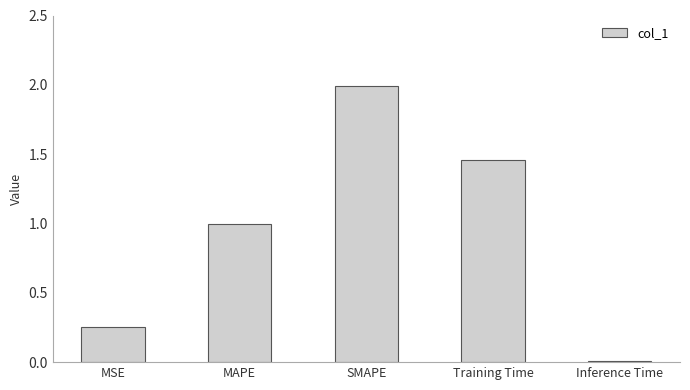

Rank the categories by value from lowest to highest.

Inference Time, MSE, MAPE, Training Time, SMAPE